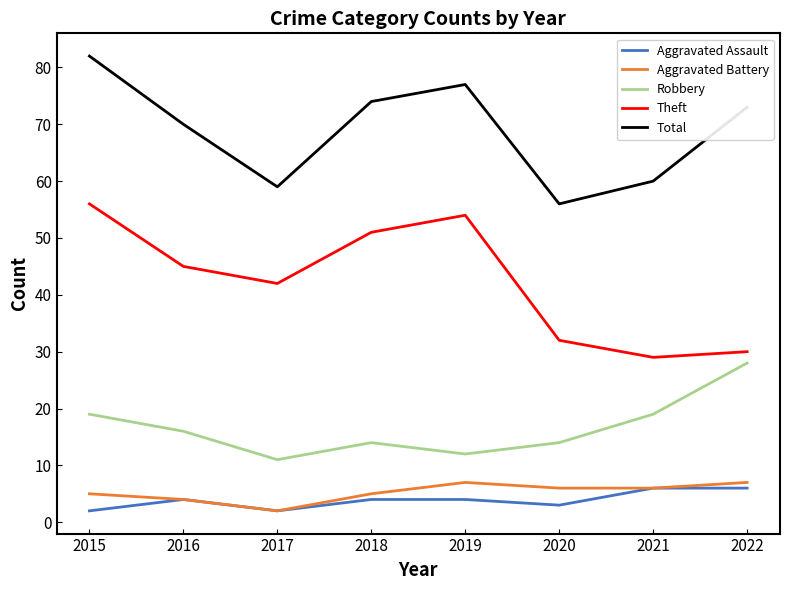

Between 2015 and 2019, which series saw the biggest shift?

Robbery